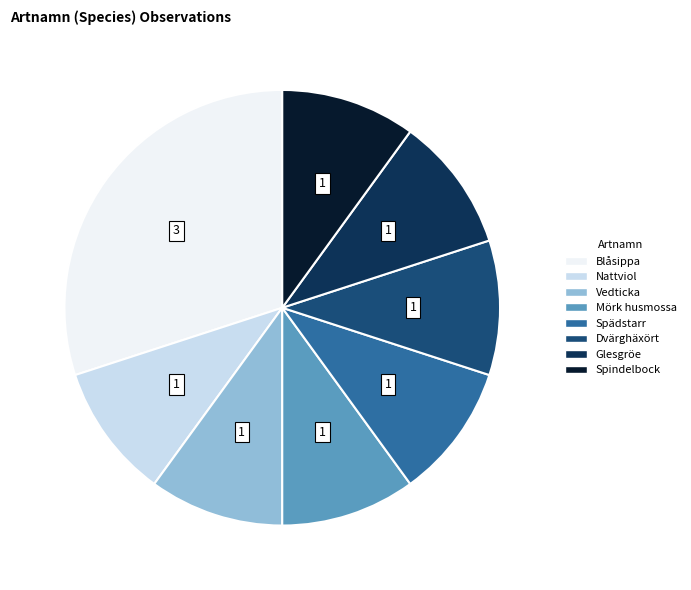

Which slice is the largest?

Blåsippa